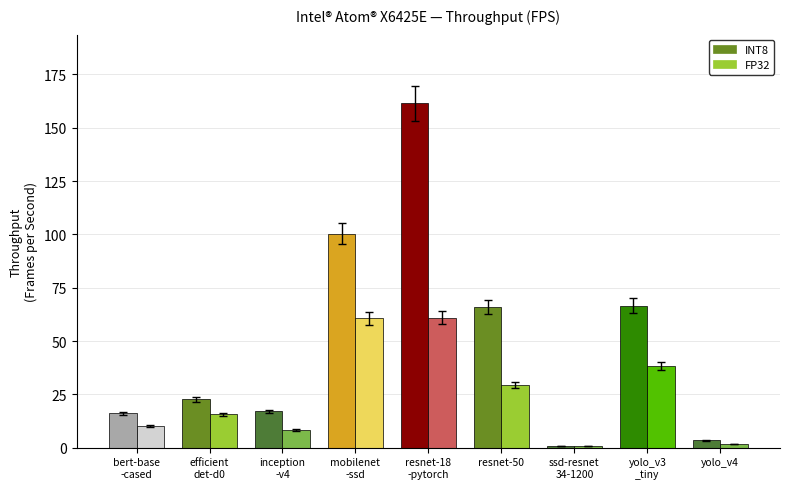

What is the greatest value displayed?

161.4